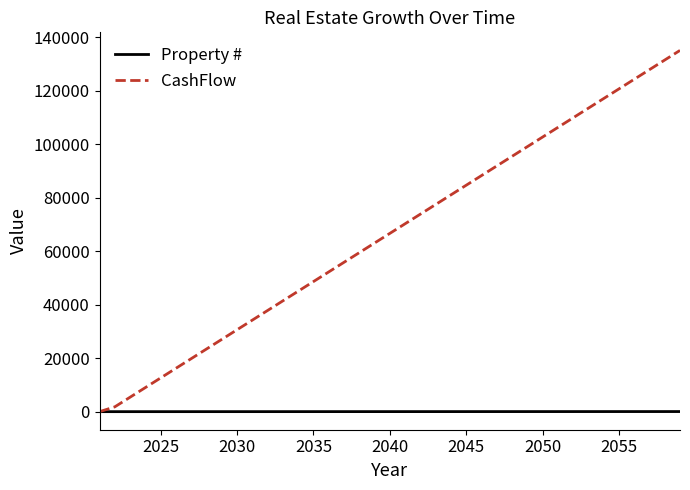

How many lines are shown in the chart?

2